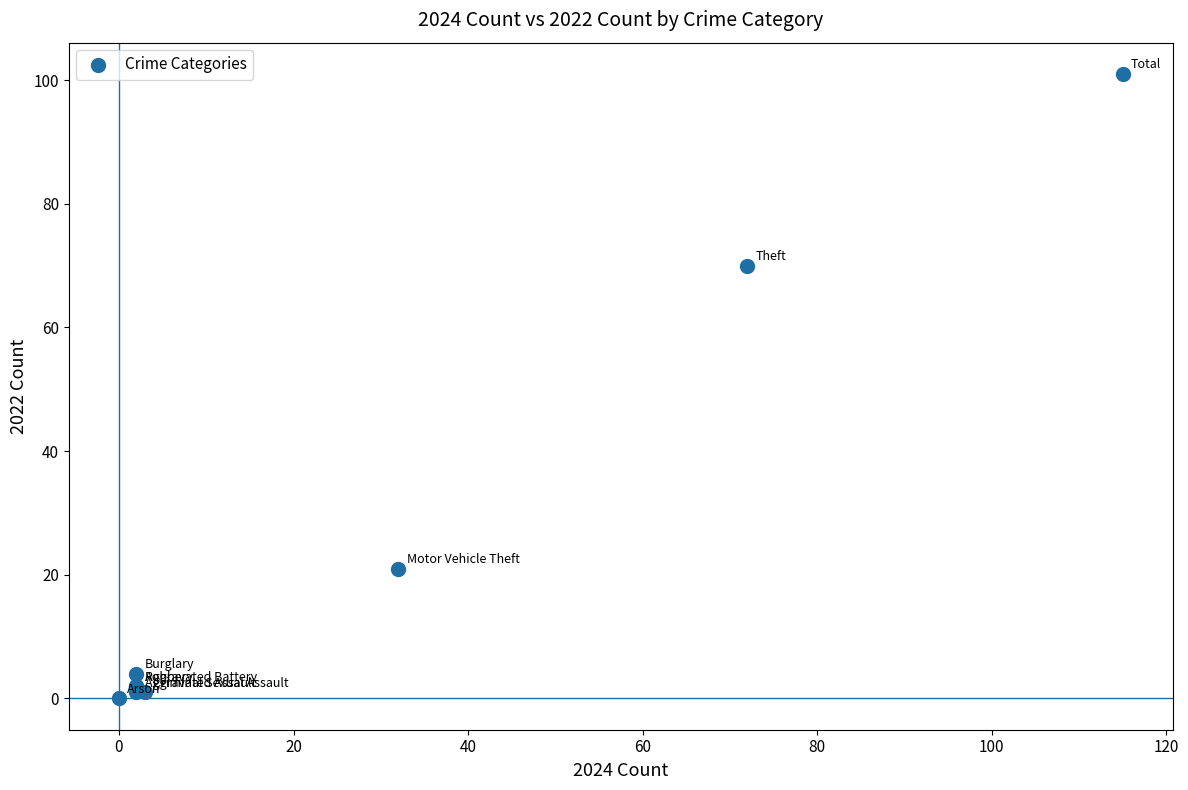

What Y value in the scatter plot is closest to 50?

70